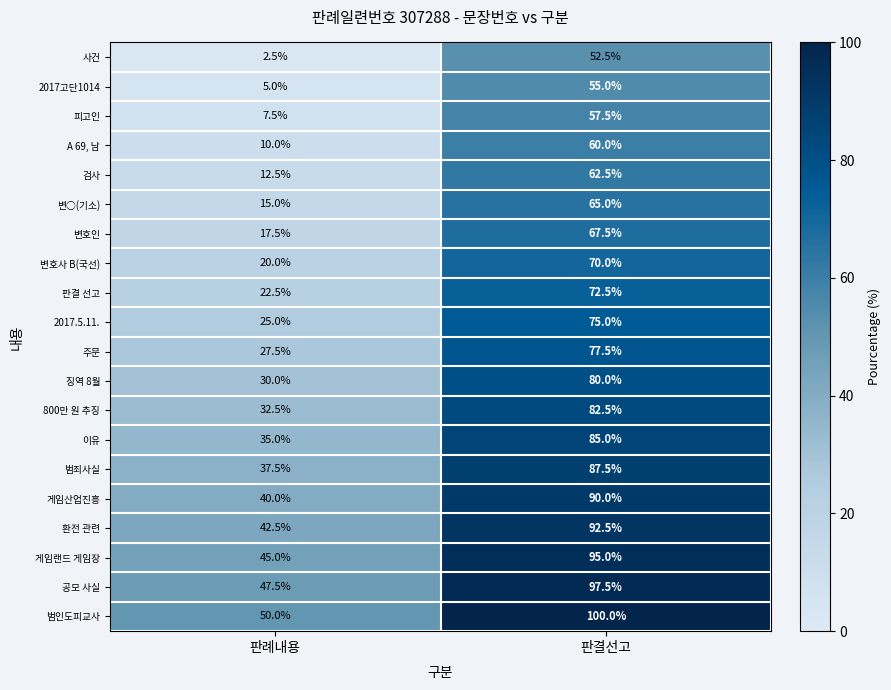

What is the sum of the 800만 원 추징 values at 판결선고 and 판례내용?

115.0